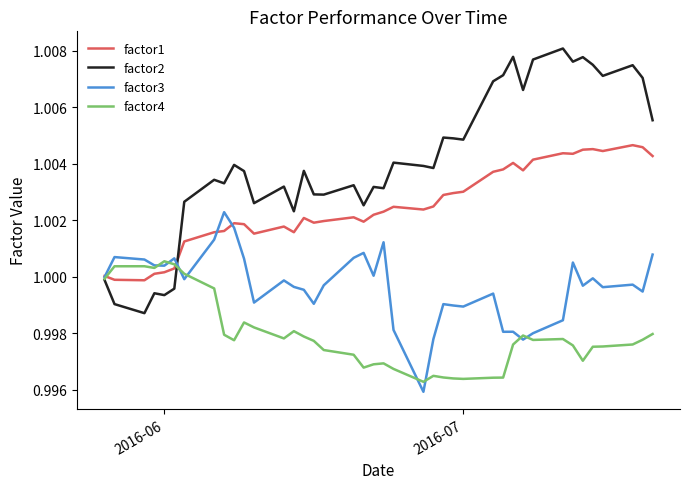

List the series in order of their peak value, highest first.

factor2, factor1, factor3, factor4